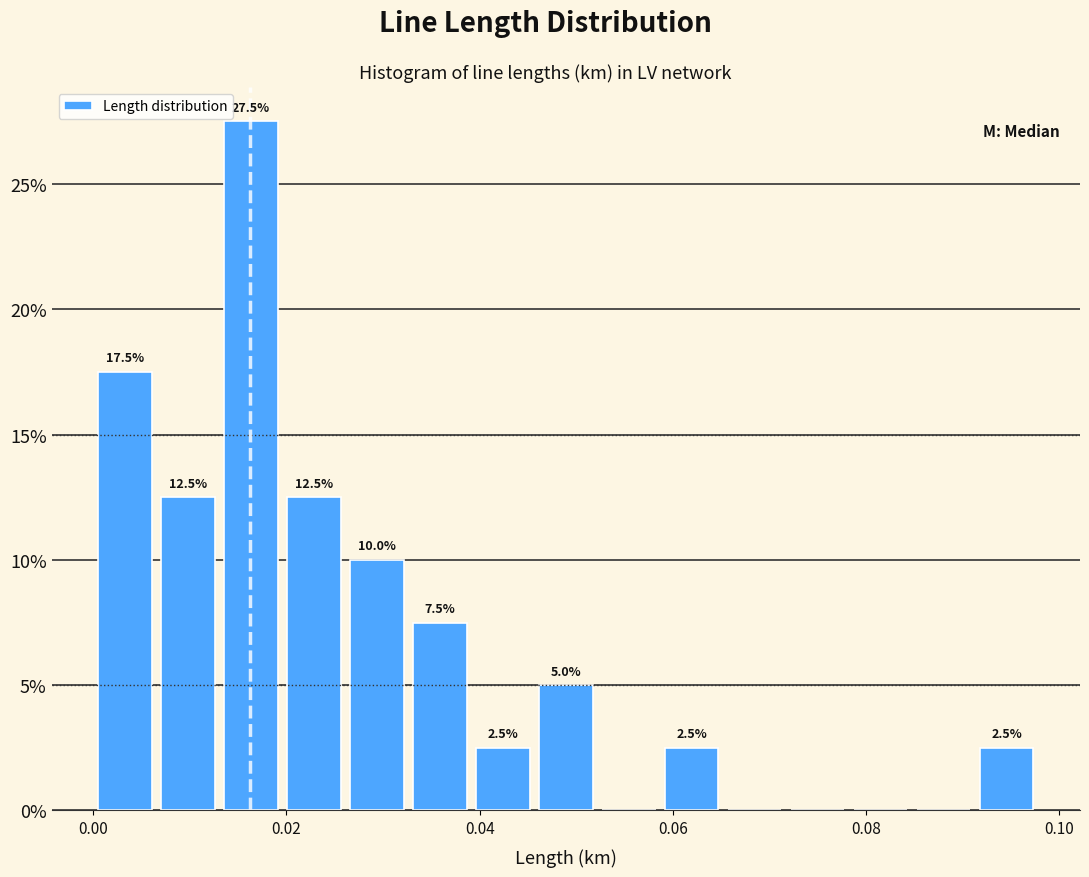

Around what value on the x-axis is the tallest bar? Give the approximate position of its centre, as read against the axis.

0.016